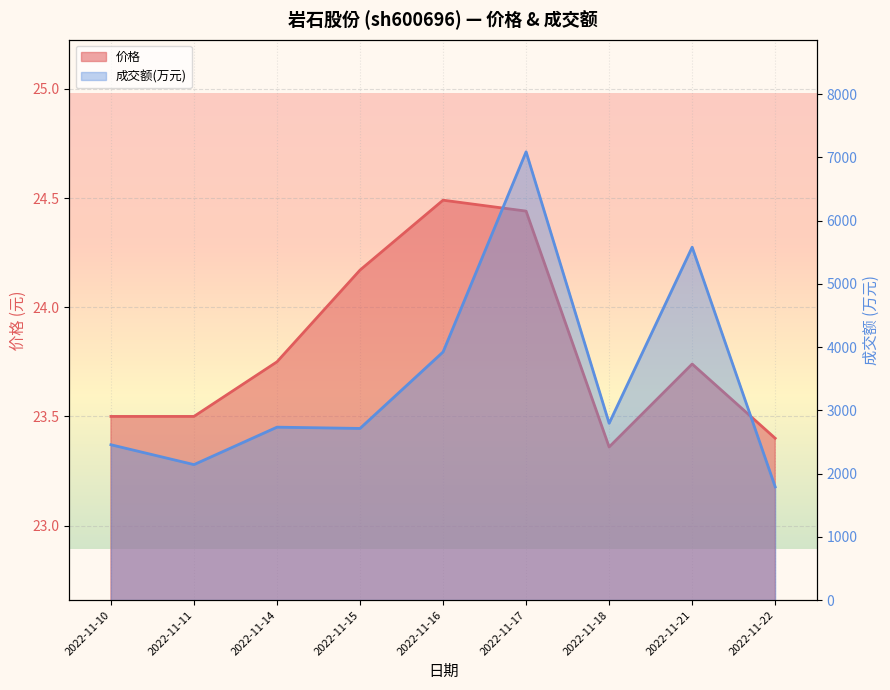

Reading left to right, transcribe all the data shown in this chart.

价格: 2022-11-10=23.5	2022-11-11=23.5	2022-11-14=23.8	2022-11-15=24.2	2022-11-16=24.5	2022-11-17=24.4	2022-11-18=23.4	2022-11-21=23.7	2022-11-22=23.4
成交额(万元): 2022-11-10=2456.0	2022-11-11=2142.0	2022-11-14=2734.0	2022-11-15=2714.0	2022-11-16=3923.0	2022-11-17=7088.0	2022-11-18=2795.0	2022-11-21=5580.0	2022-11-22=1790.0